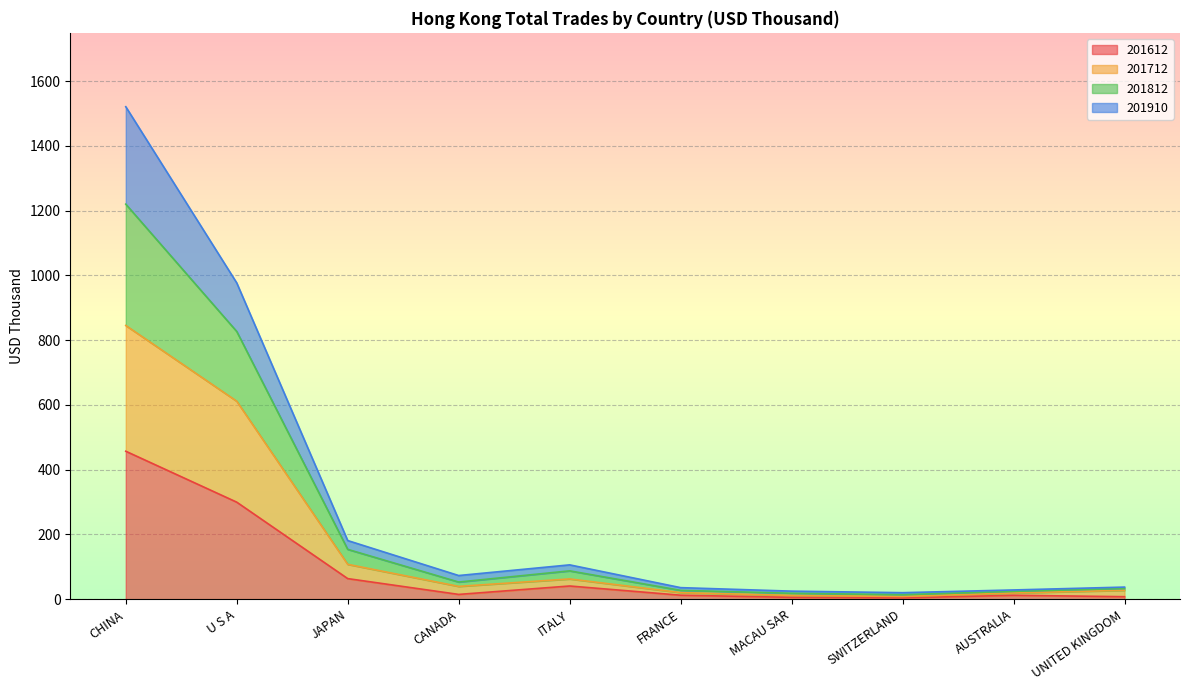

Where does the 201812 series first go above 73?

CHINA